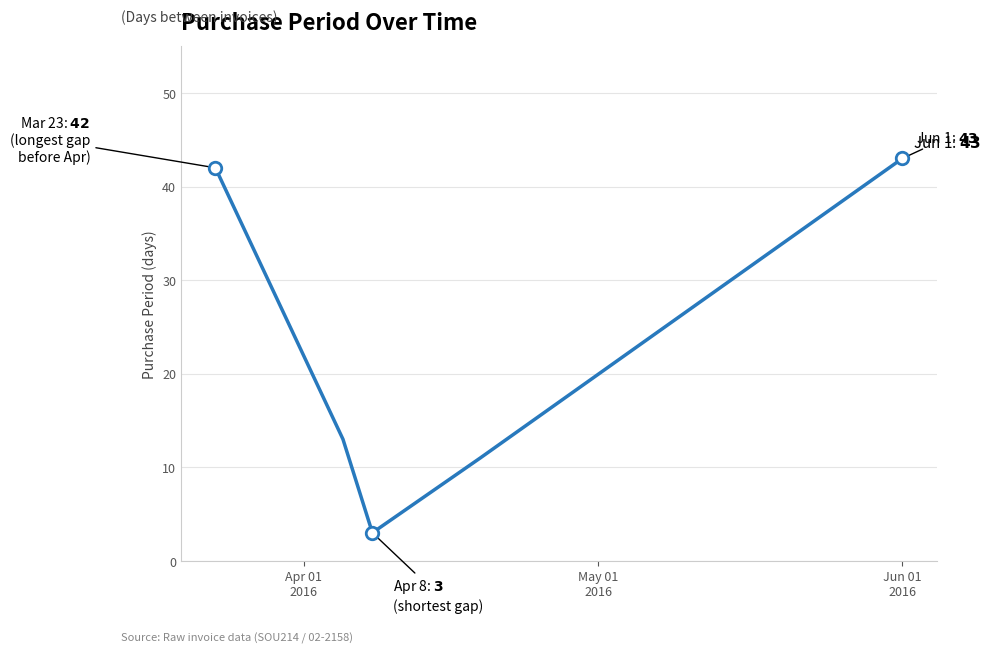

What is the sum of all values?

112